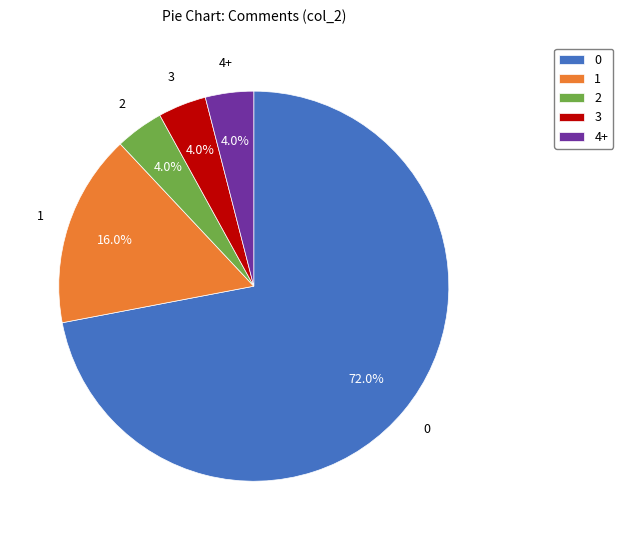

Does 3 account for over 50% of the chart?

No